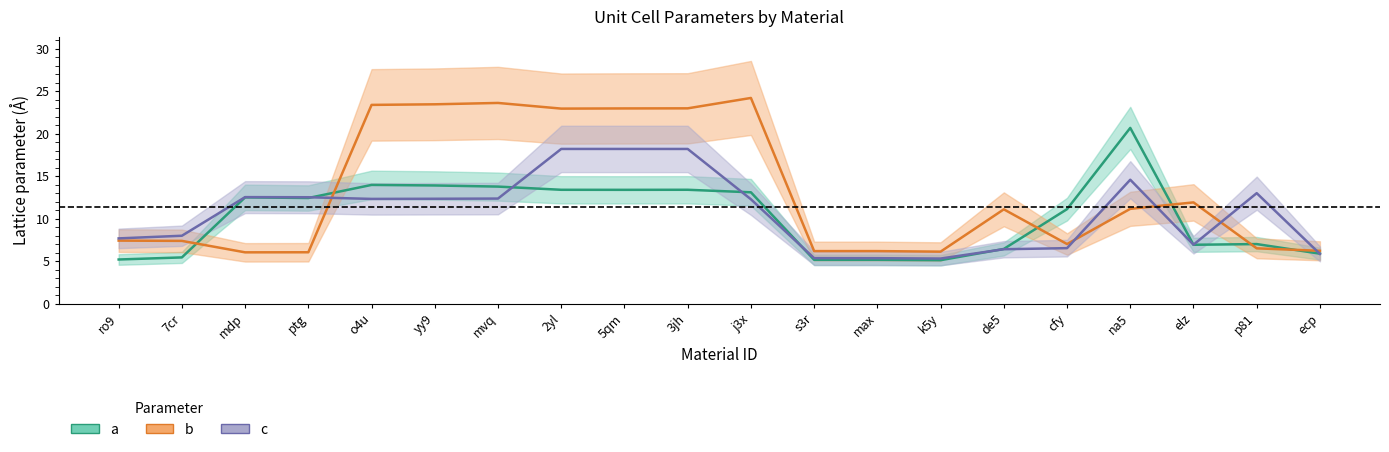

Which series has the largest total across all categories?

b